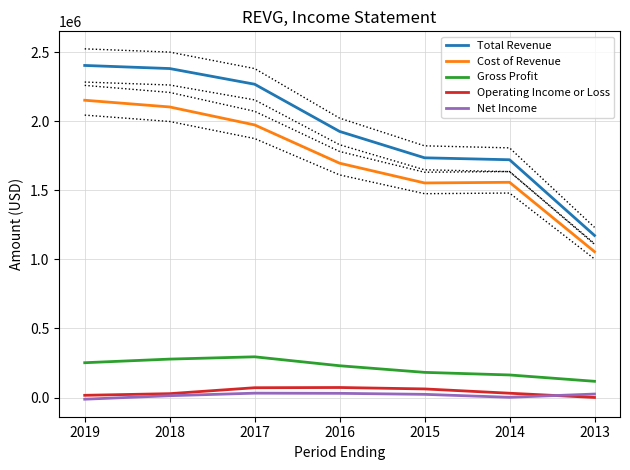

The Cost of Revenue series shows 1973200 at 2017. True or false?

True